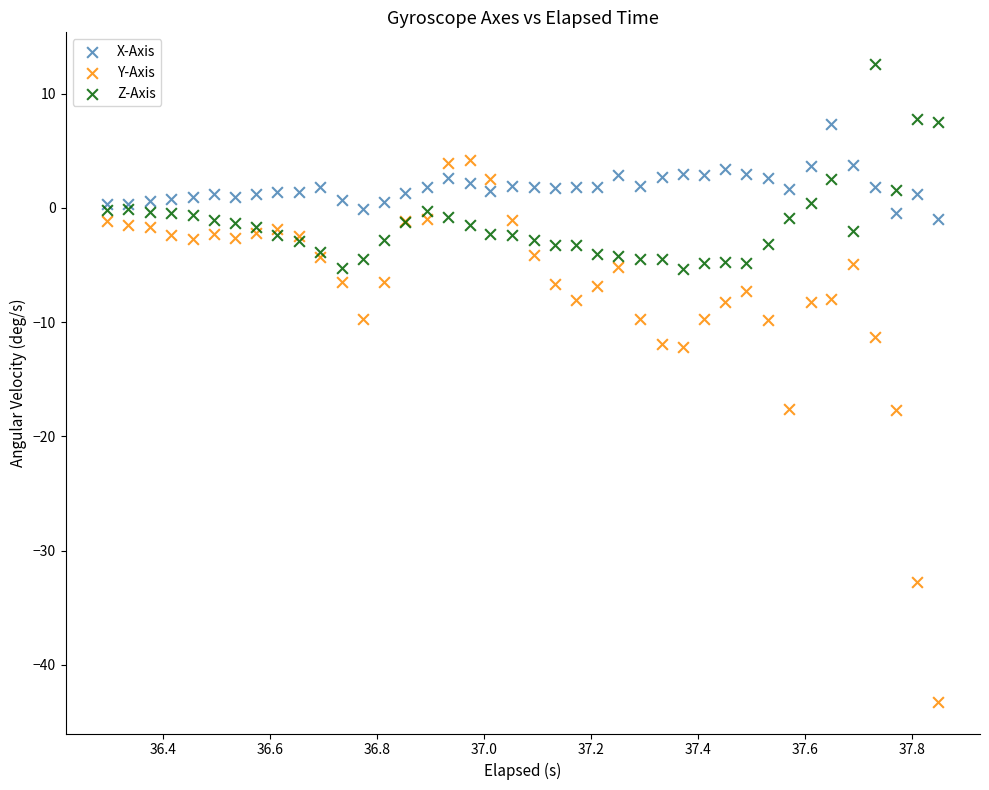

Which series contains the highest Y value?

Z-Axis